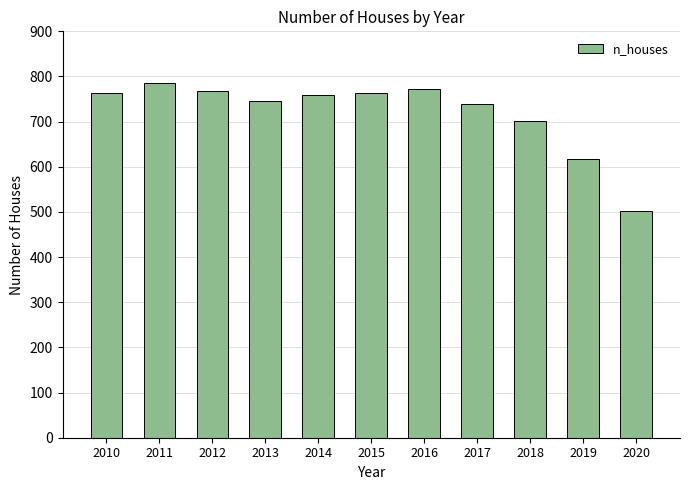

How many series are shown in this chart?

1